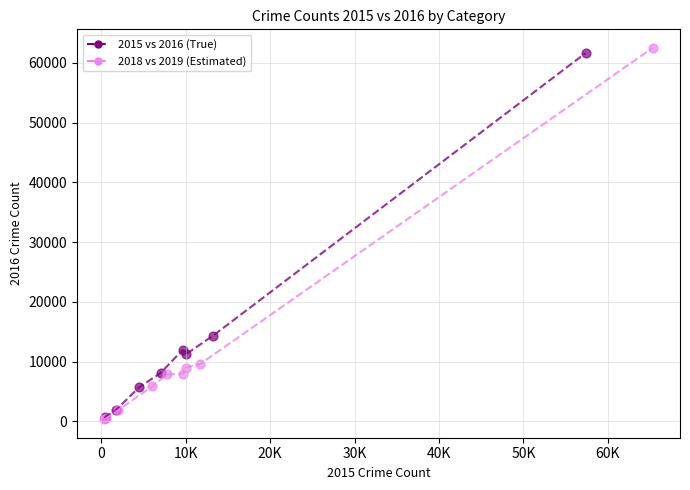

Which series has the largest Y range (max minus min)?

2018 vs 2019 (Estimated)